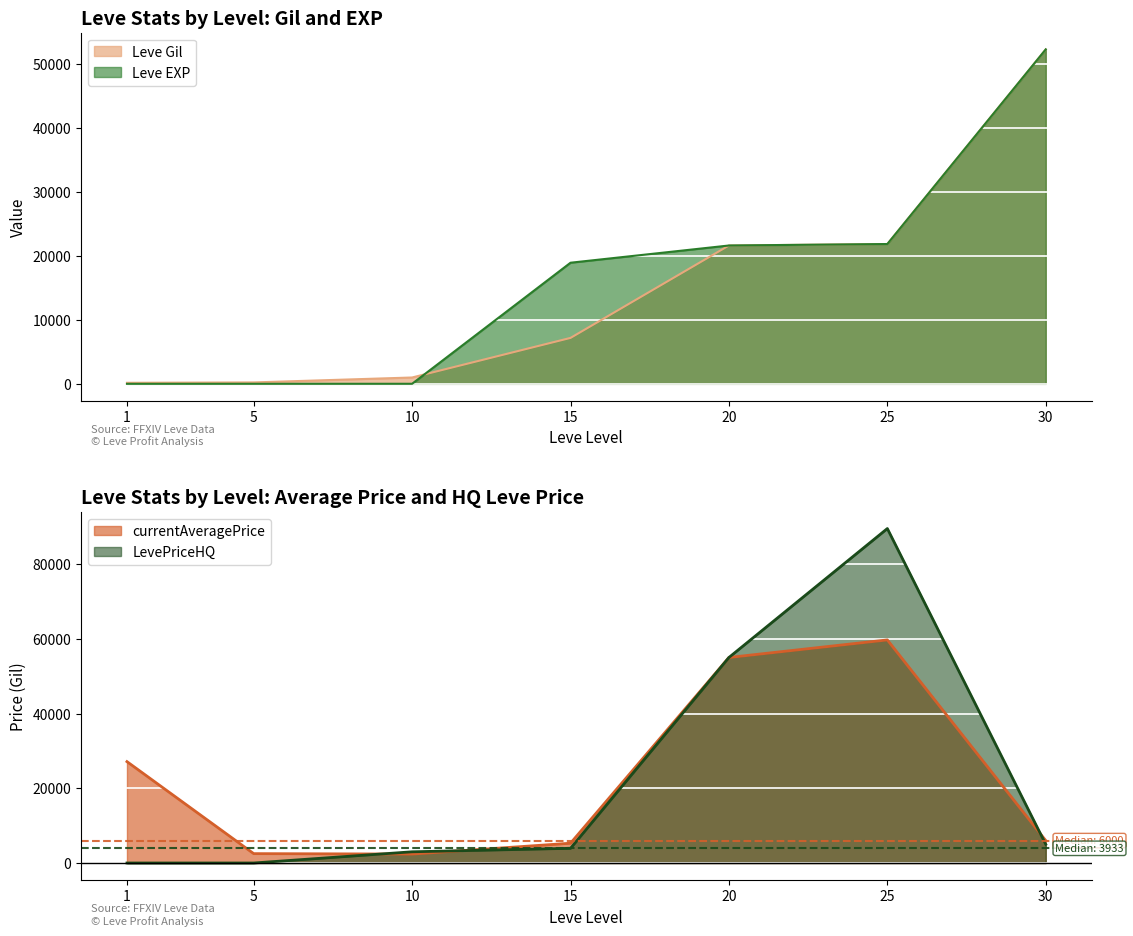

Reading left to right, list all the values displayed in this chart.

Leve Gil: 1=160.0	5=220.0	10=990.0	15=7170.0	20=21600.0	25=21830.0	30=52220.0
Leve EXP: 1=1.0	5=5.0	10=9.0	15=18910.0	20=21600.0	25=21830.0	30=52220.0
currentAveragePrice: 1=27128.0	5=2507.0	10=2392.0	15=5294.5	20=55000.0	25=59700.0	30=6000.0
LevePriceHQ: 1=0.0	5=0.0	10=3000.0	15=3933.2	20=55000.0	25=89500.0	30=5000.0